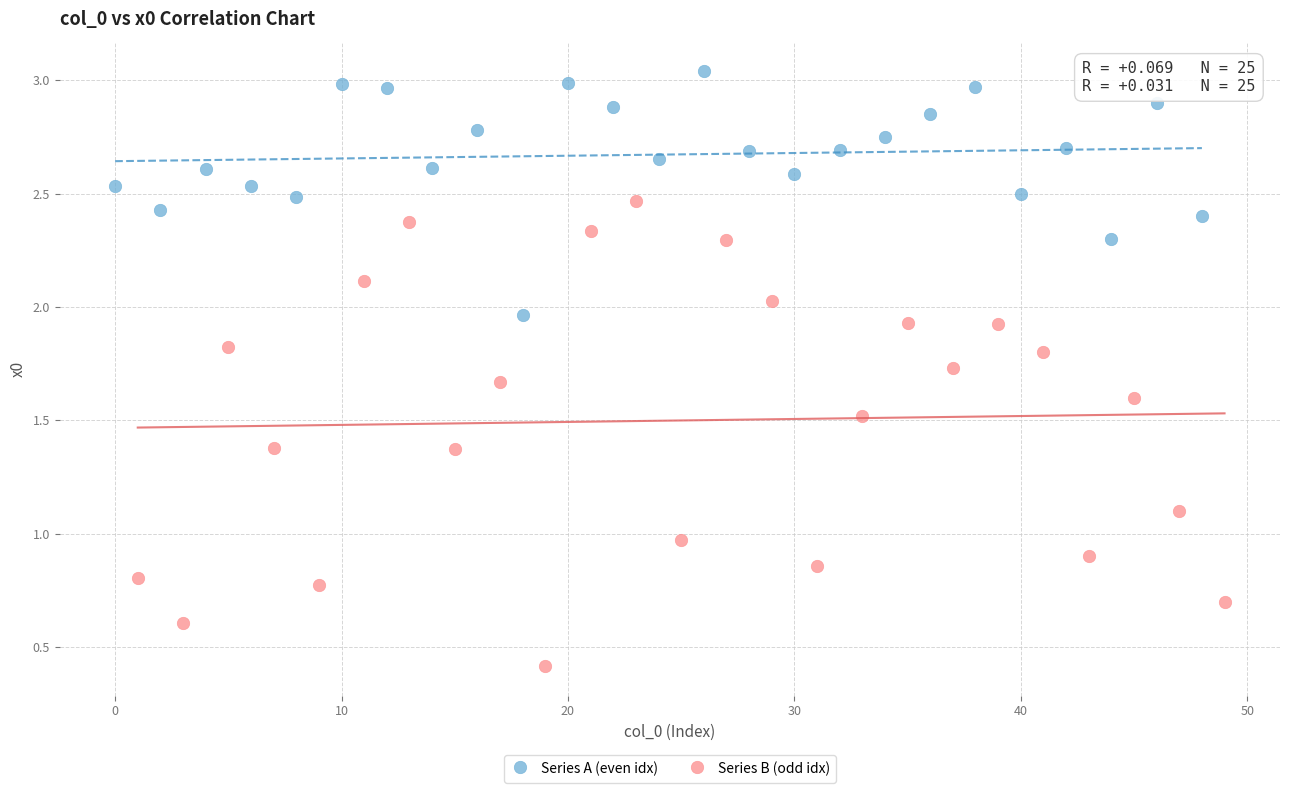

Which series contains the lowest Y value?

Series B (odd idx)